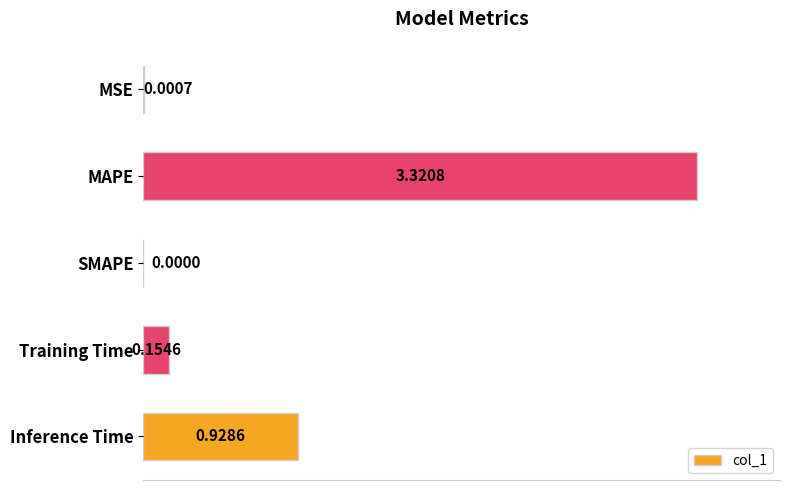

How many data points are above 0?

4